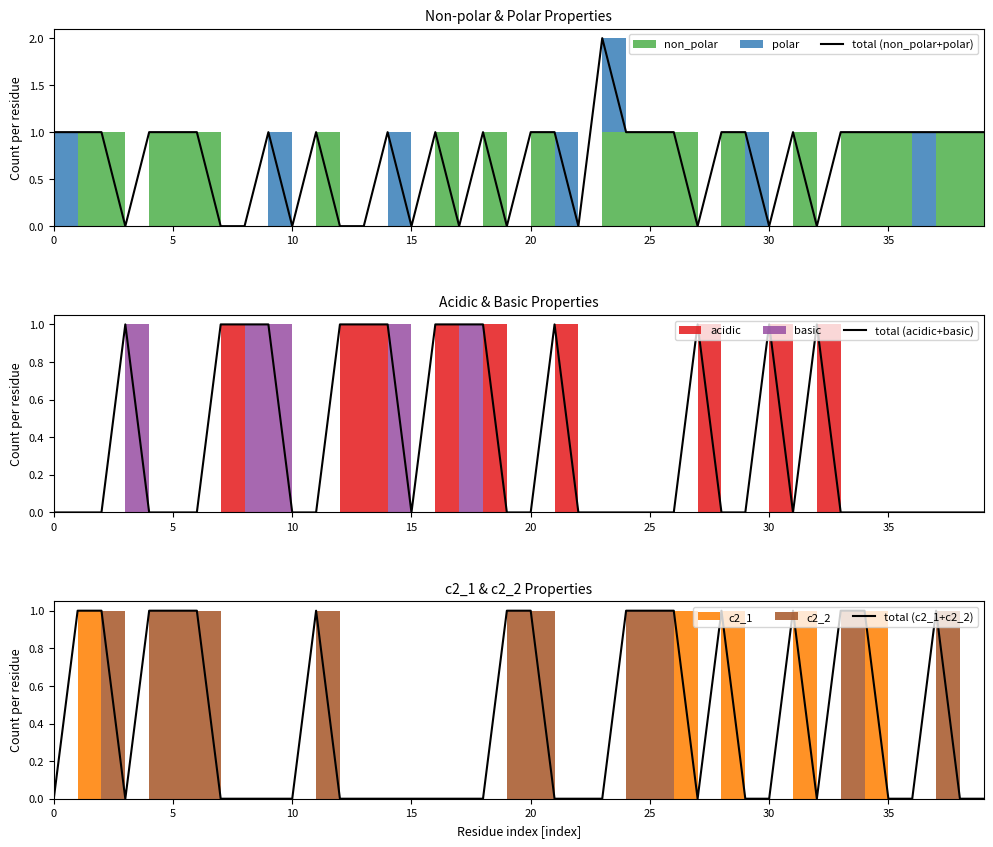

How many values in the total (acidic+basic) series exceed 0?

14